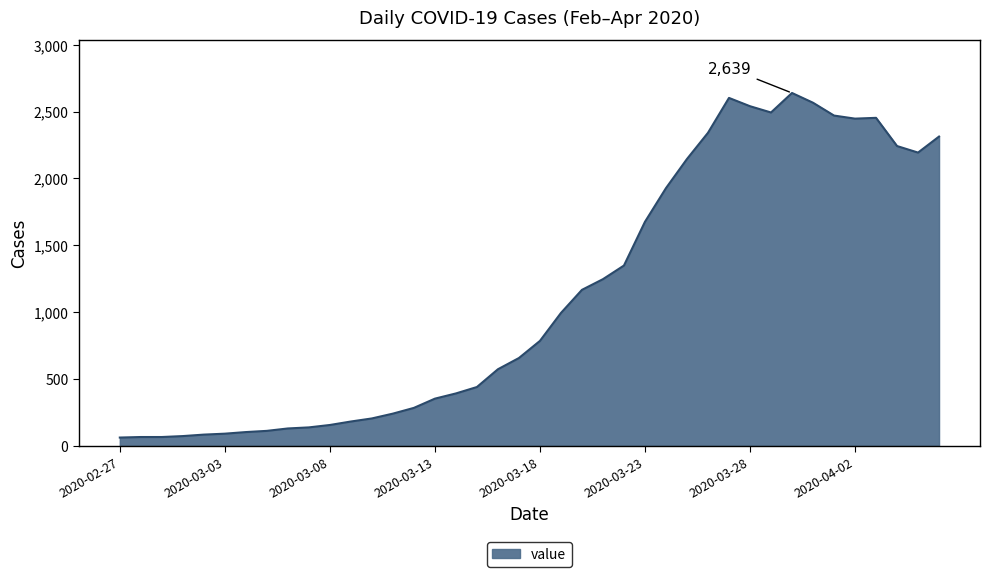

What is the minimum value shown in the chart?

61